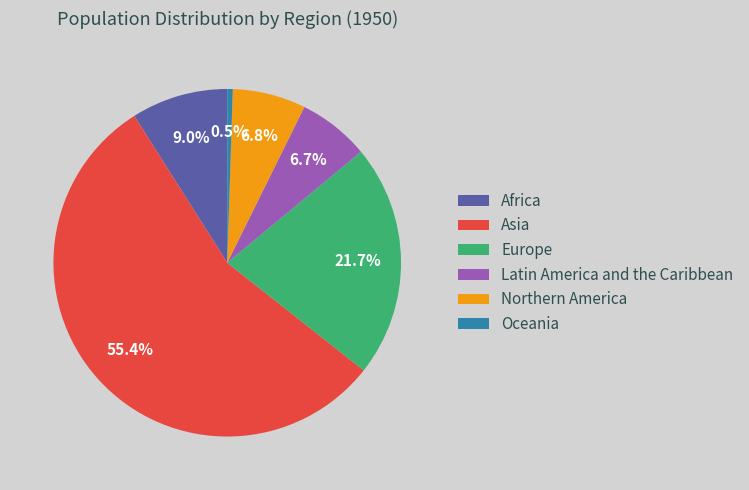

What percentage do Oceania and Africa together represent?

9.5%